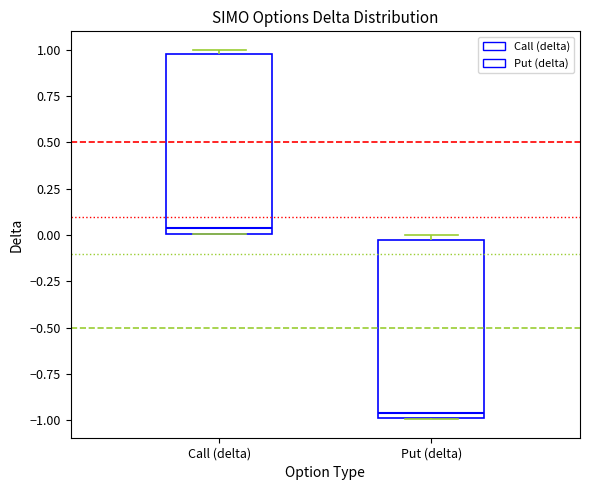

Reading left to right, read every box against the y-axis: the position of its median line, the range the box covers, and the ends of its whiskers. The values are not printed on the chart, so give them approximately, as read against the axis.

Call (delta): median 0.05, box 0.00 to 1.00, whiskers 0.00 to 1.00 (just above the box's upper edge)
Put (delta): median -0.95, box -1.00 to -0.05, whiskers -1.00 to 0.00